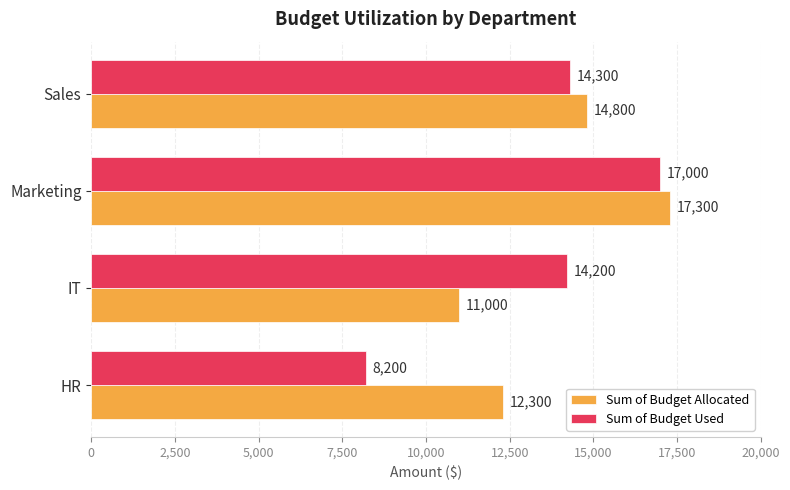

What is the sum of all Sum of Budget Allocated values?

55400